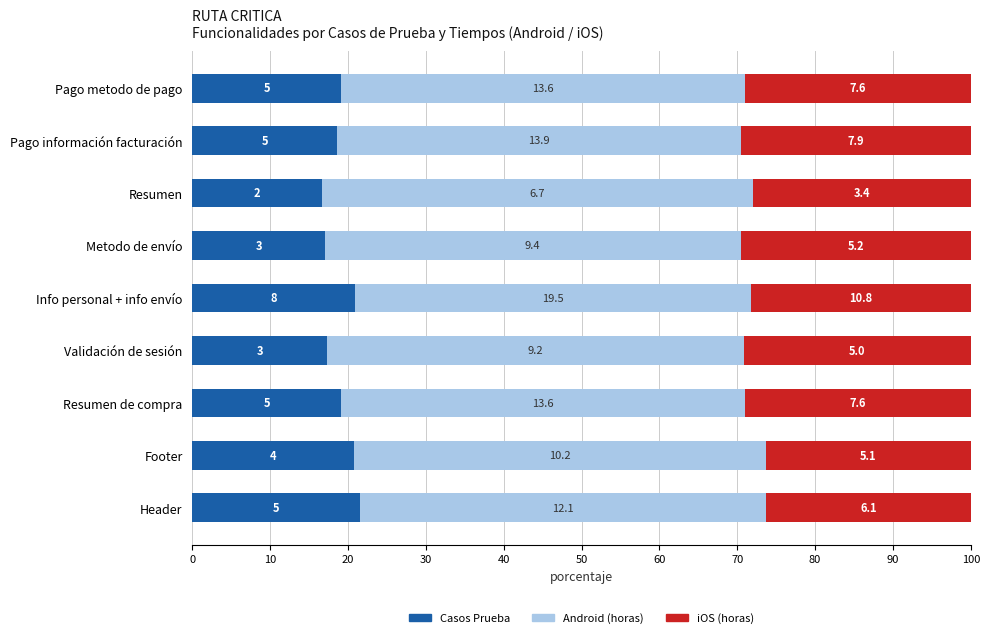

What are all the series names shown in the legend?

Casos Prueba, Android (horas), iOS (horas)